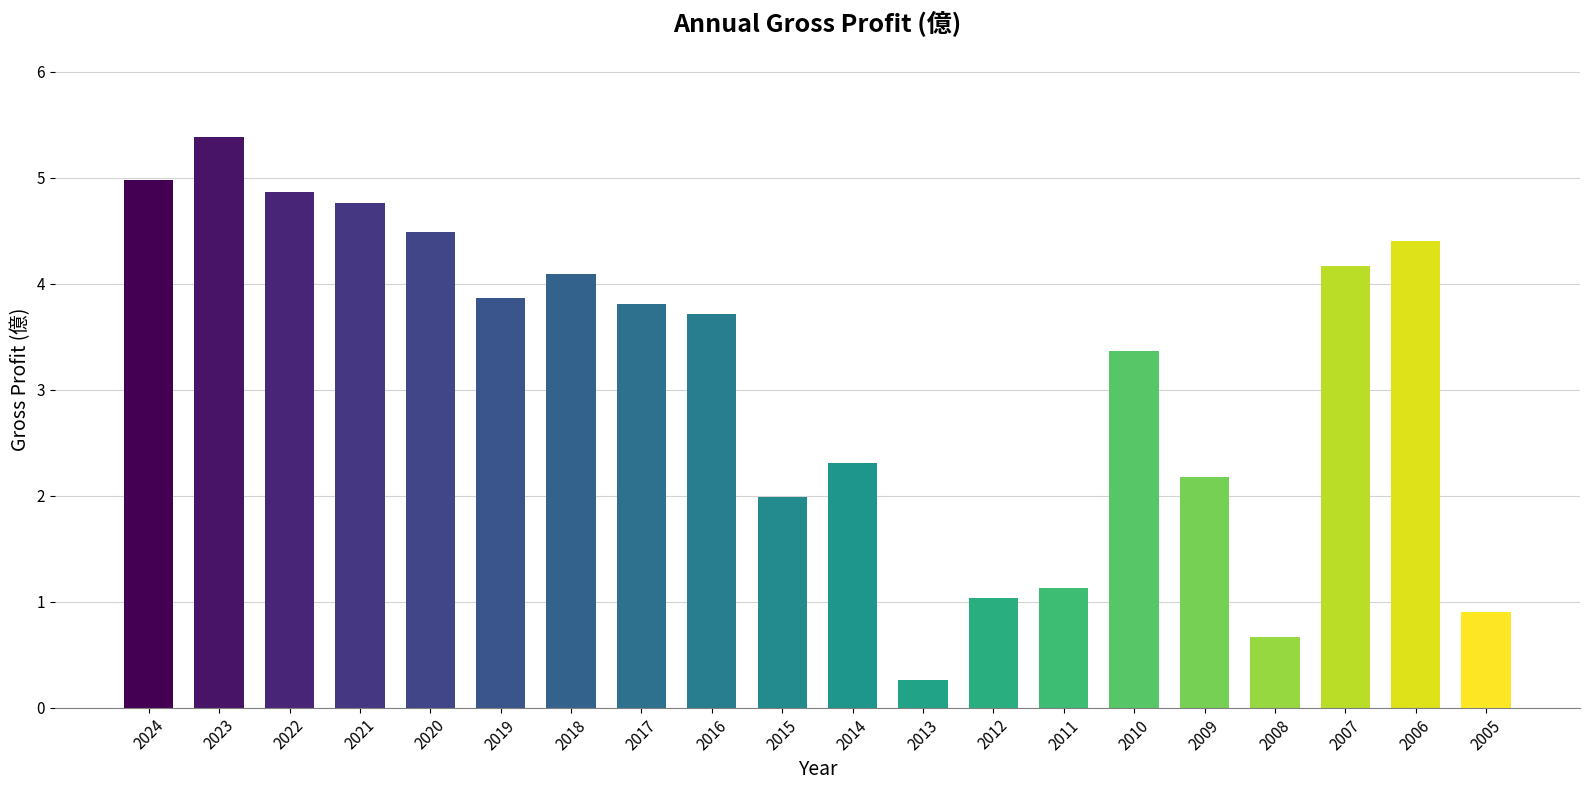

What is the difference between the maximum and minimum values?

5.1